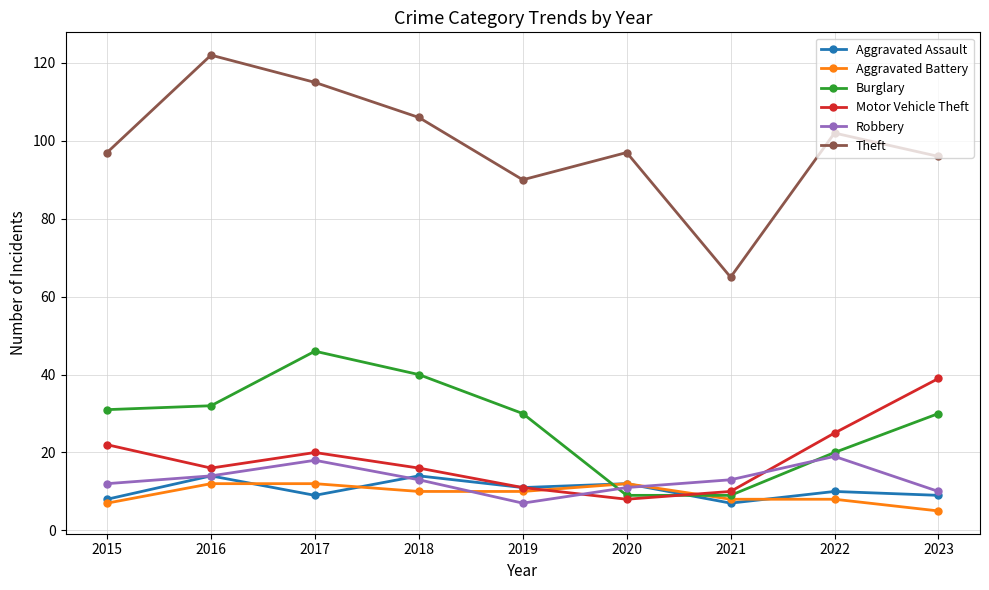

What is the maximum value for Robbery?

19